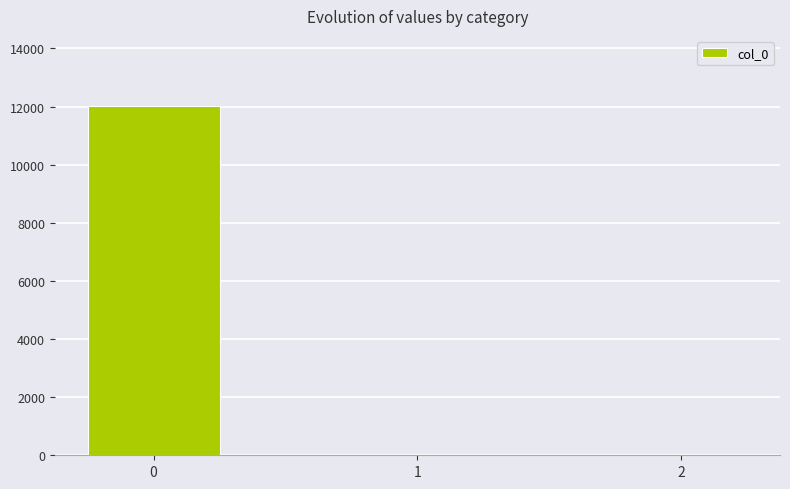

What is the maximum value shown in the chart?

12027.7